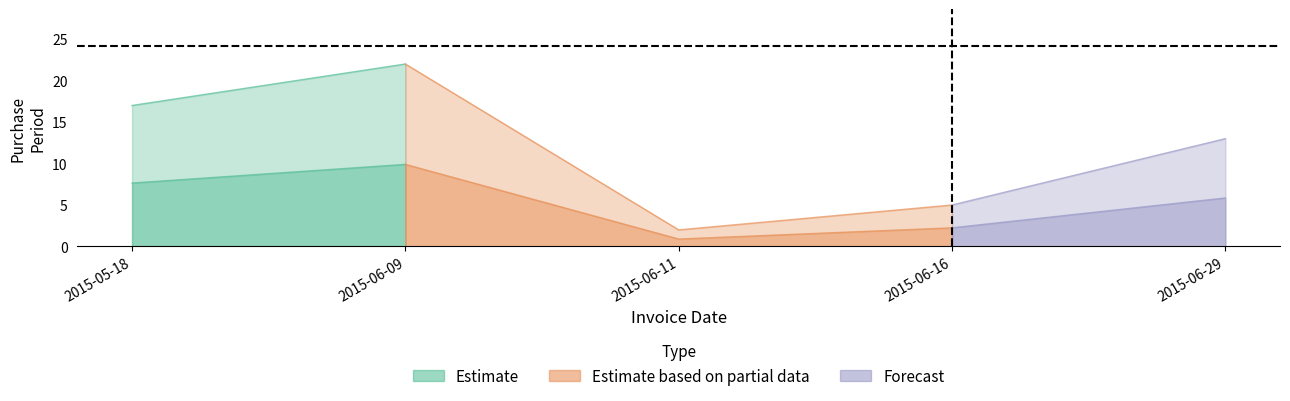

What is the value of the 4th point from the left?

5